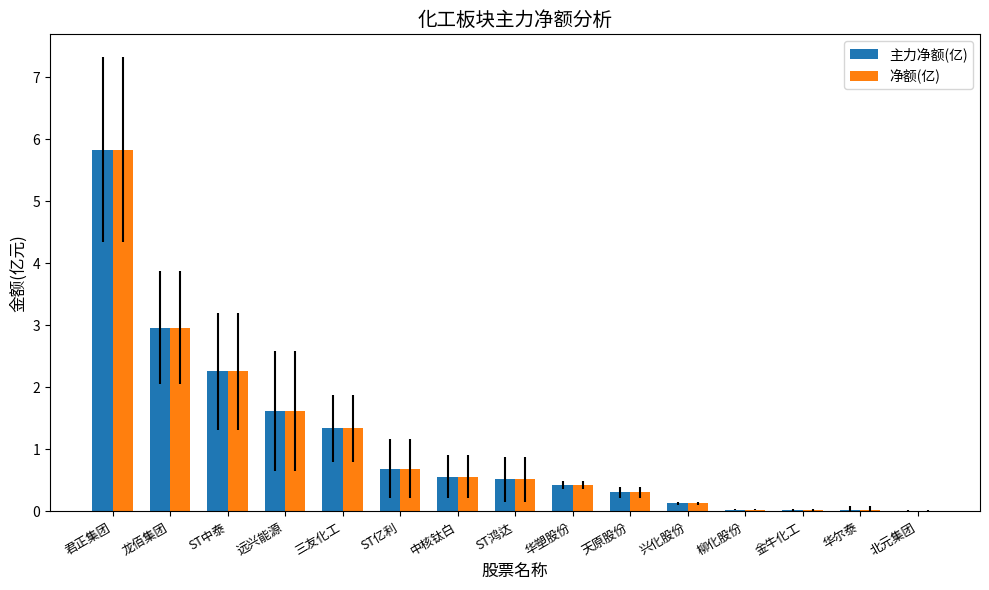

The 净额(亿) series shows 2.2 at 三友化工. True or false?

False